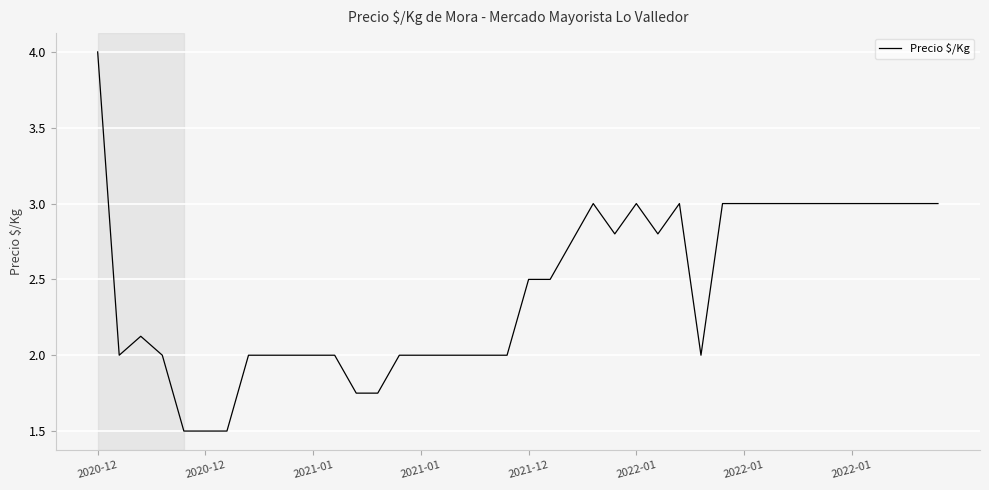

What is the difference between the maximum and minimum values?

2.5